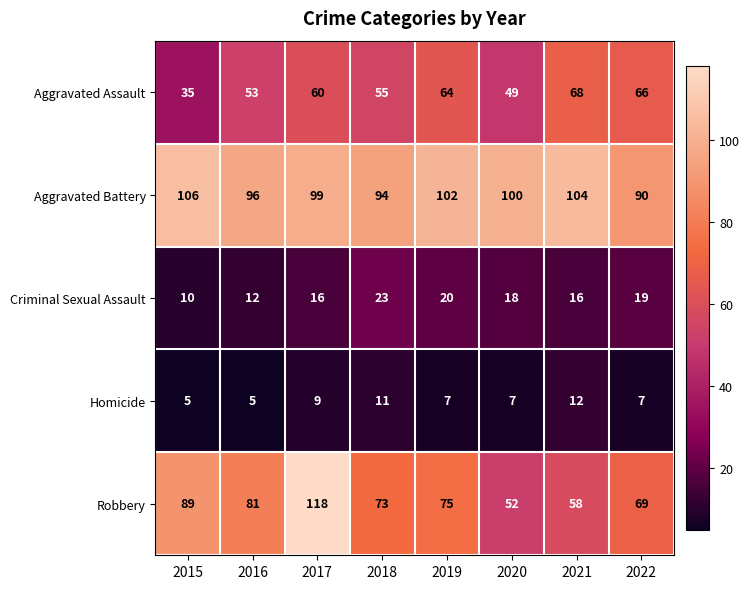

Which series has the largest total across all categories?

Aggravated Battery